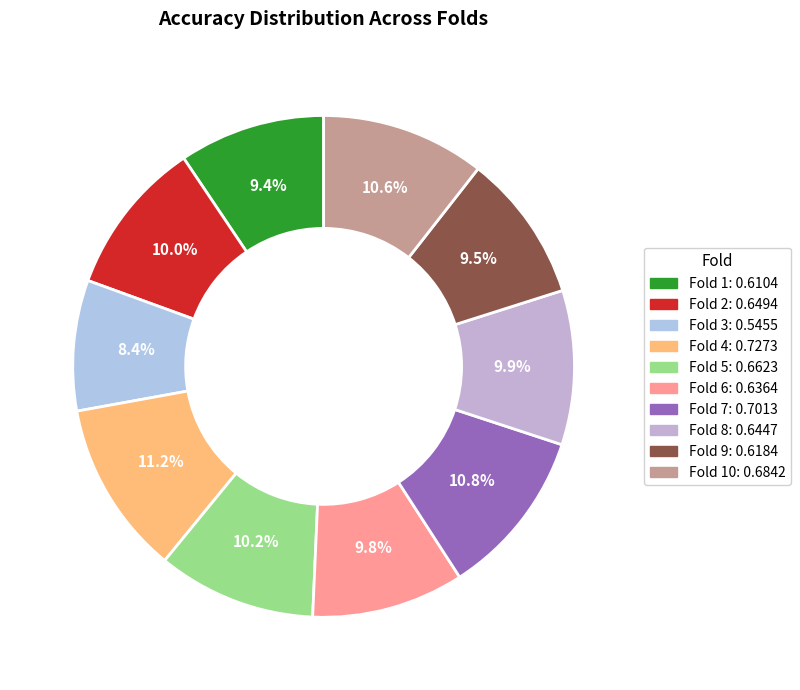

What is the largest slice in the pie chart?

Fold 4